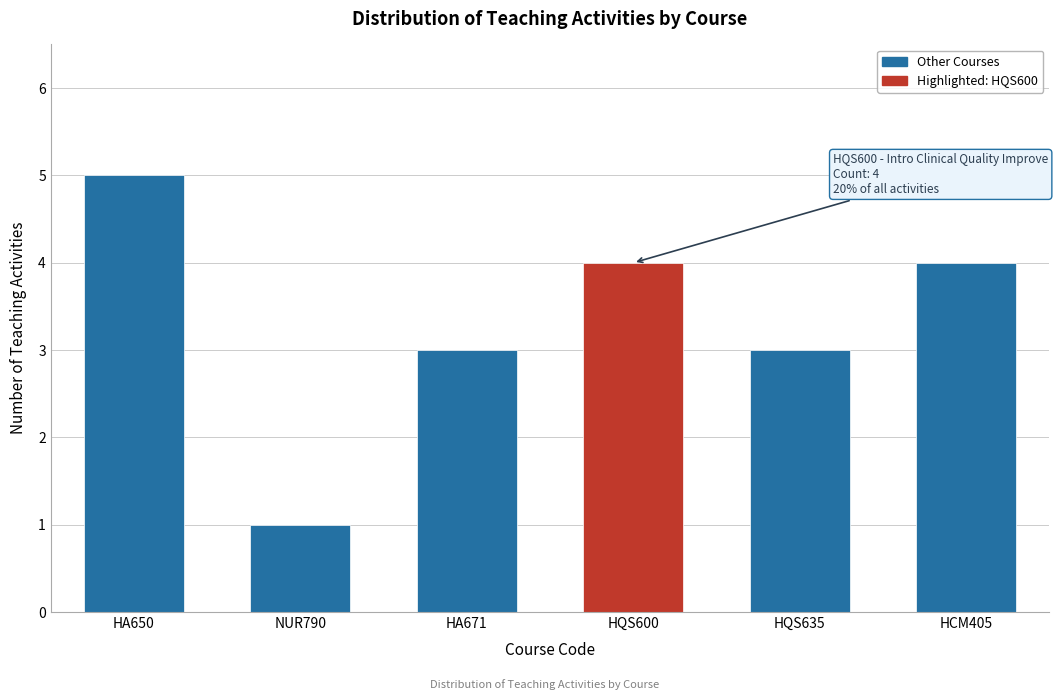

Reading right to left, extract all data points from this chart.

HCM405=4	HQS635=3	HQS600=4	HA671=3	NUR790=1	HA650=5